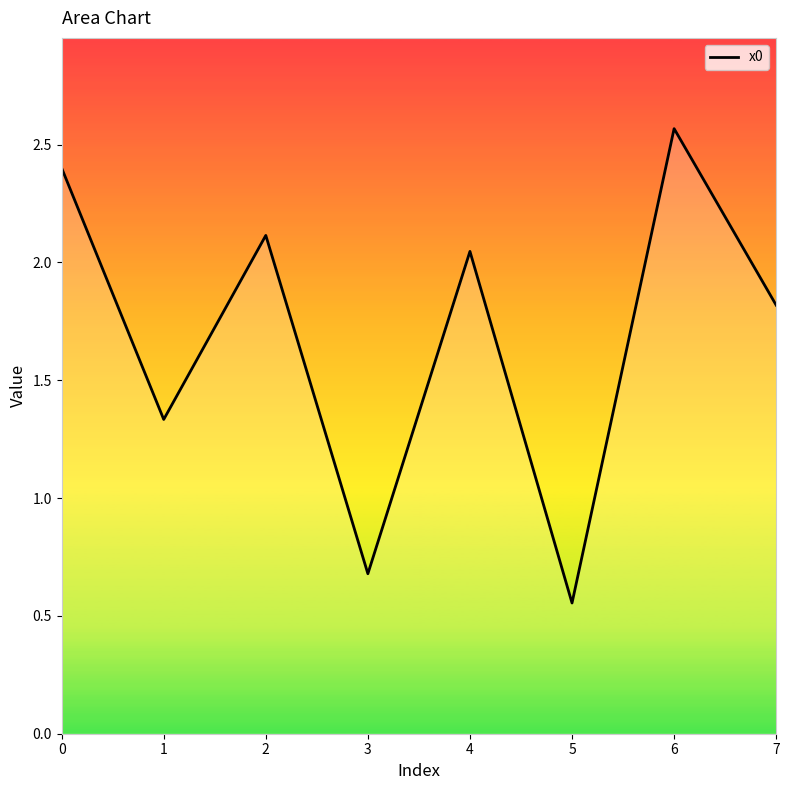

What is the average value?

1.7